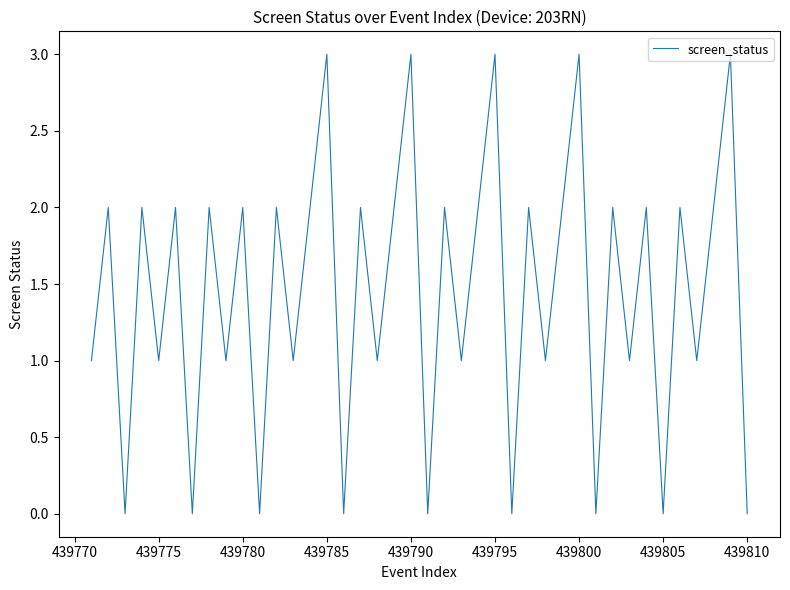

What is the maximum value shown in the chart?

3